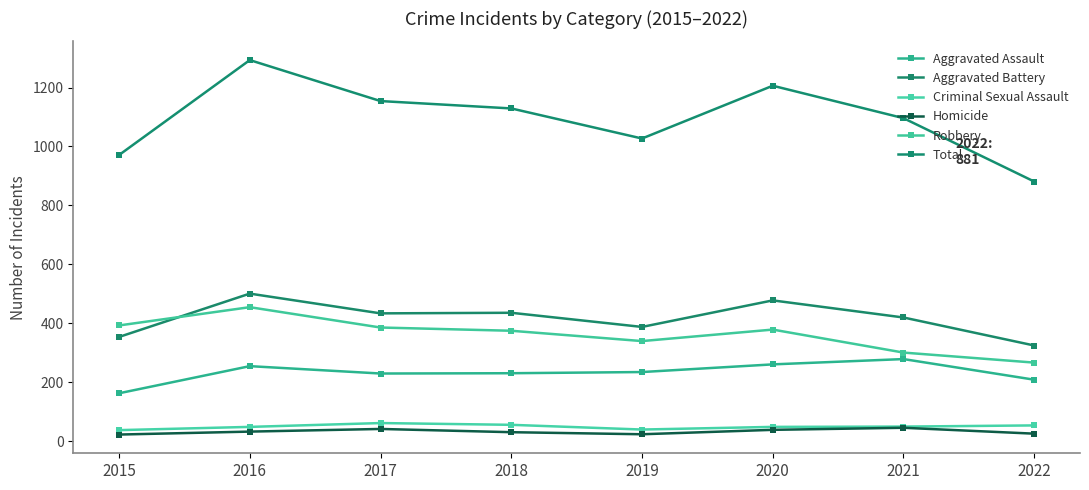

Which label corresponds to the smallest value in the chart?

2015